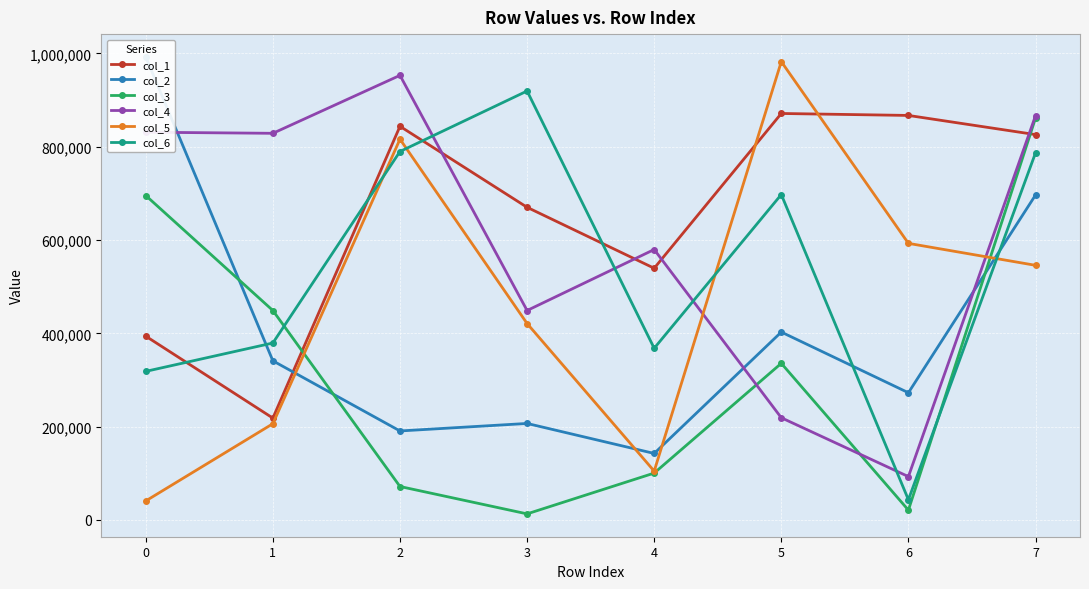

What is the difference between the col_1 values at 3 and 6?

196941